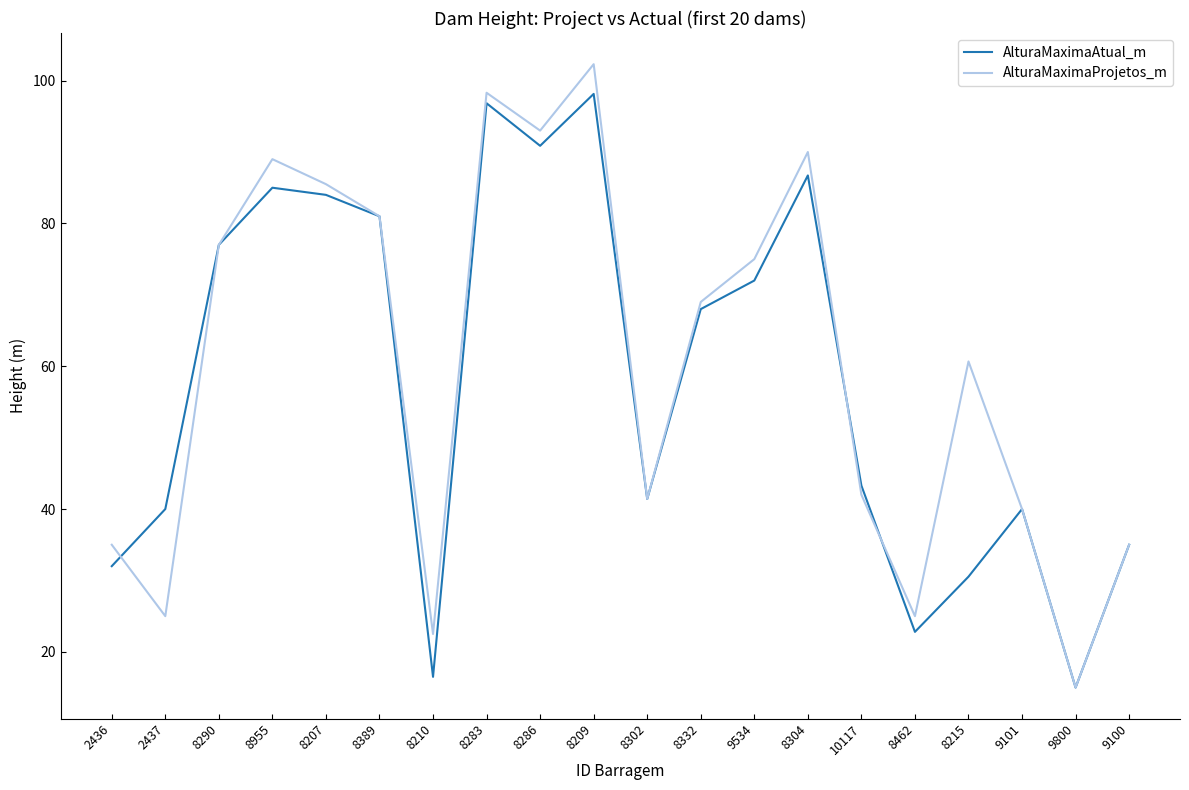

Where is AlturaMaximaProjetos_m nearest to the value 58?

8215